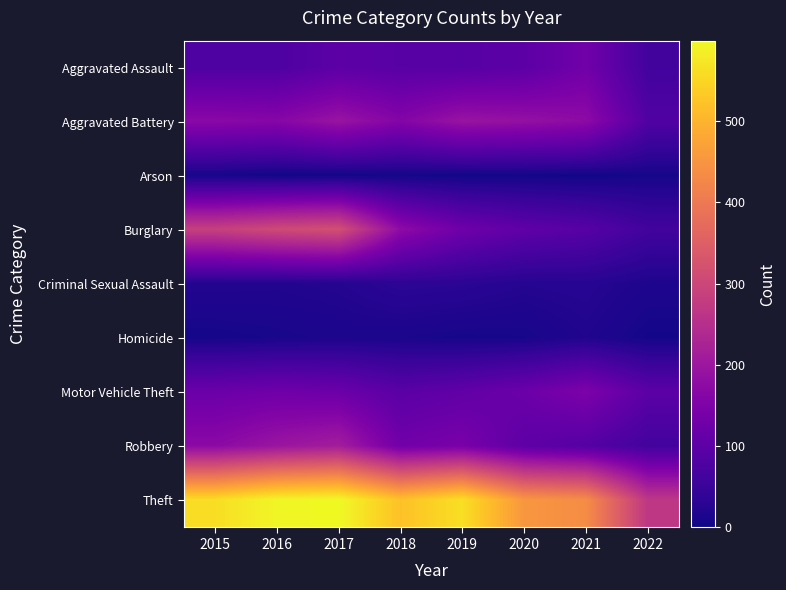

Reading right to left, extract all data points from this chart.

Aggravated Assault: 2022=62	2021=131	2020=99	2019=91	2018=93	2017=99	2016=79	2015=79
Aggravated Battery: 2022=83	2021=175	2020=186	2019=193	2018=160	2017=194	2016=164	2015=169
Arson: 2022=8	2021=3	2020=5	2019=4	2018=6	2017=4	2016=3	2015=8
Burglary: 2022=62	2021=92	2020=104	2019=127	2018=176	2017=318	2016=307	2015=286
Criminal Sexual Assault: 2022=16	2021=26	2020=24	2019=31	2018=33	2017=23	2016=20	2015=21
Homicide: 2022=6	2021=19	2020=9	2019=8	2018=12	2017=13	2016=10	2015=7
Motor Vehicle Theft: 2022=98	2021=149	2020=123	2019=107	2018=96	2017=122	2016=128	2015=121
Robbery: 2022=63	2021=88	2020=101	2019=143	2018=132	2017=213	2016=196	2015=172
Theft: 2022=267	2021=435	2020=453	2019=563	2018=521	2017=599	2016=594	2015=561